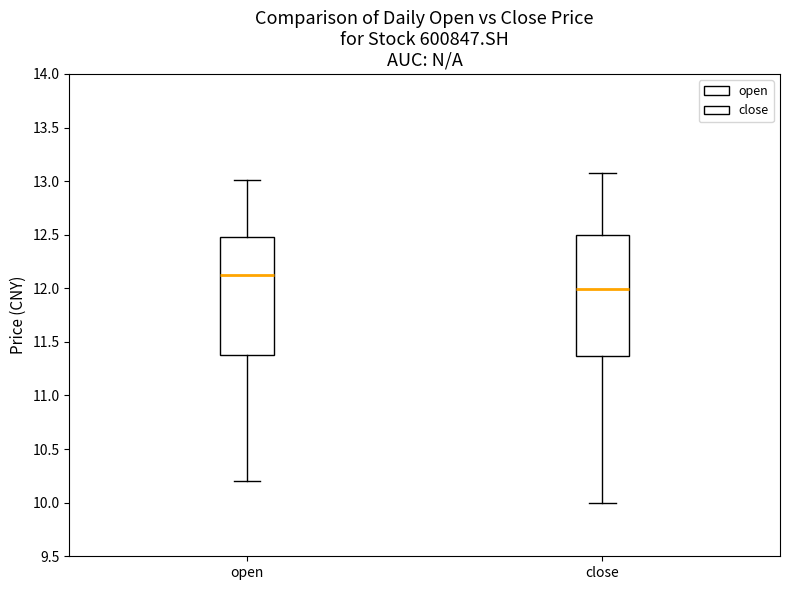

Reading left to right, read every box against the y-axis: the position of its median line, the range the box covers, and the ends of its whiskers. The values are not printed on the chart, so give them approximately, as read against the axis.

open: median 12.15, box 11.40 to 12.50, whiskers 10.20 to 13.00
close: median 12.00, box 11.35 to 12.50, whiskers 10.00 to 13.10